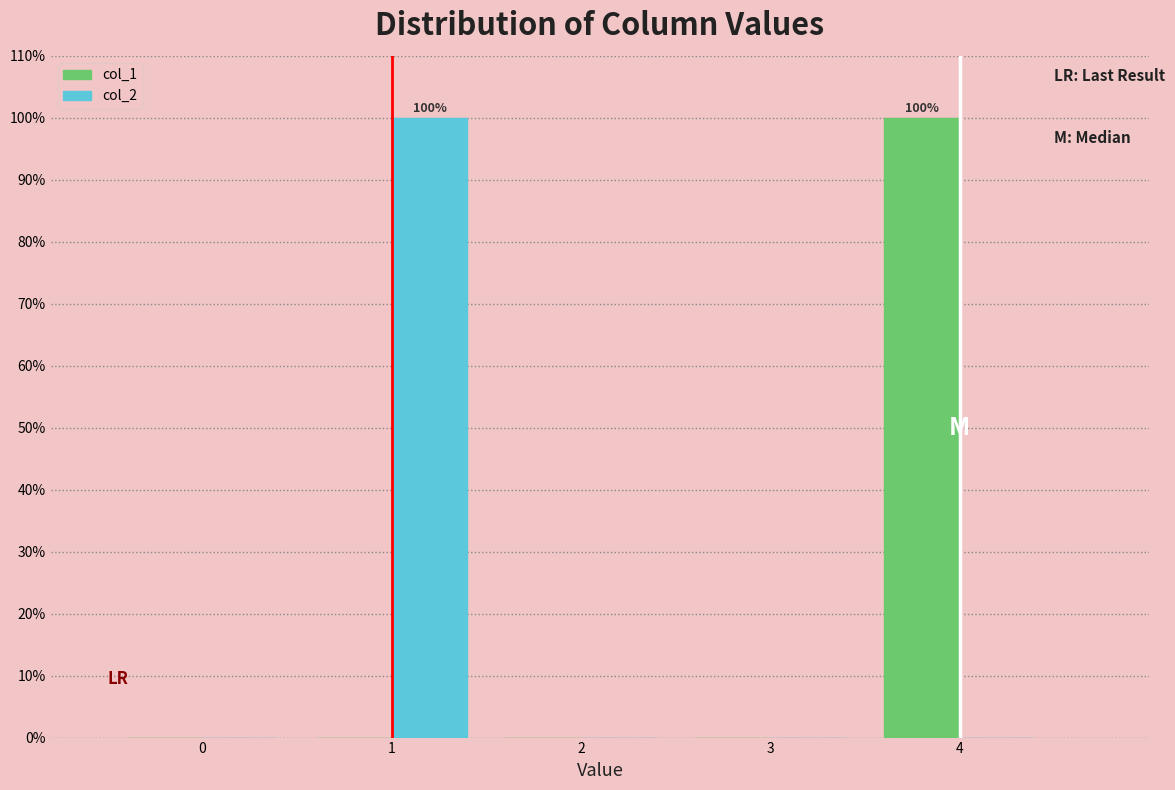

Reading left to right, transcribe all the data shown in this chart.

col_1: 0=0	1=0	2=0	3=0	4=100
col_2: 0=0	1=100	2=0	3=0	4=0